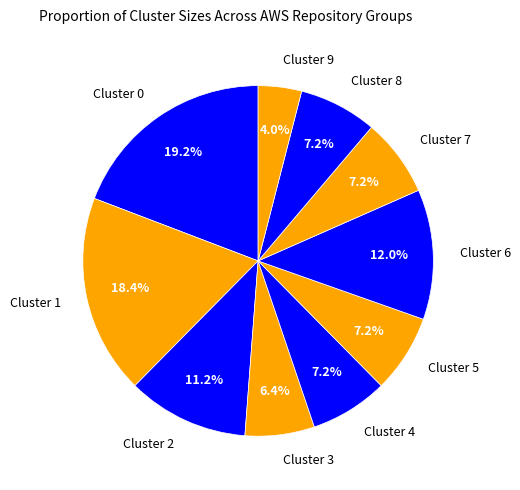

True or false: Cluster 5 accounts for 7% of the total.

True